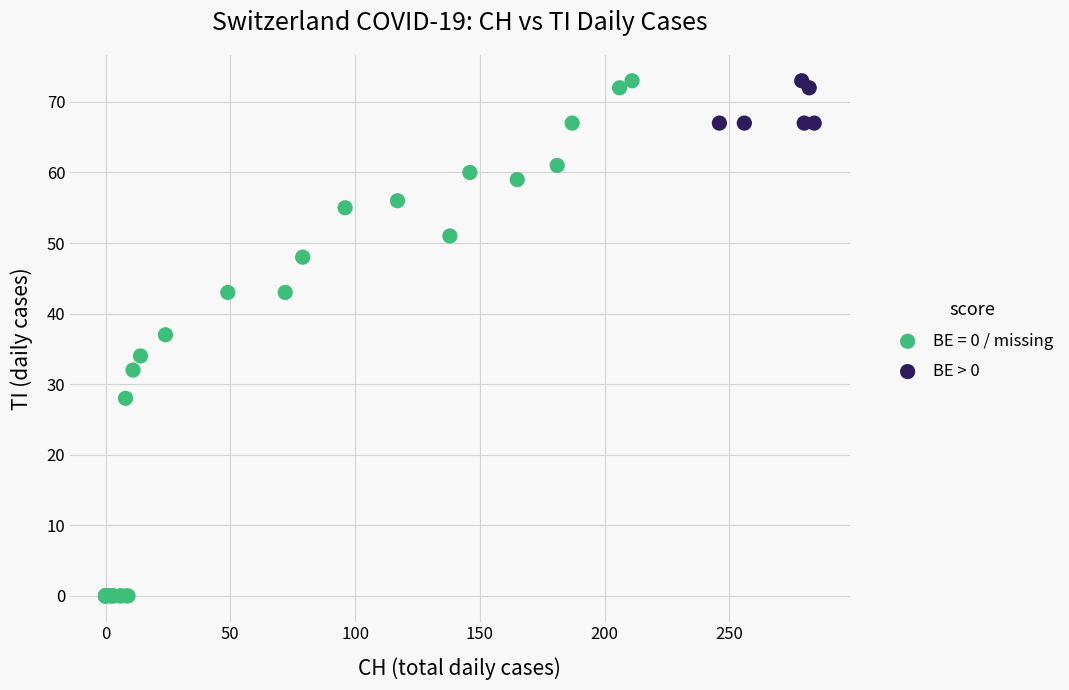

Which series contains the lowest Y value?

BE = 0 / missing